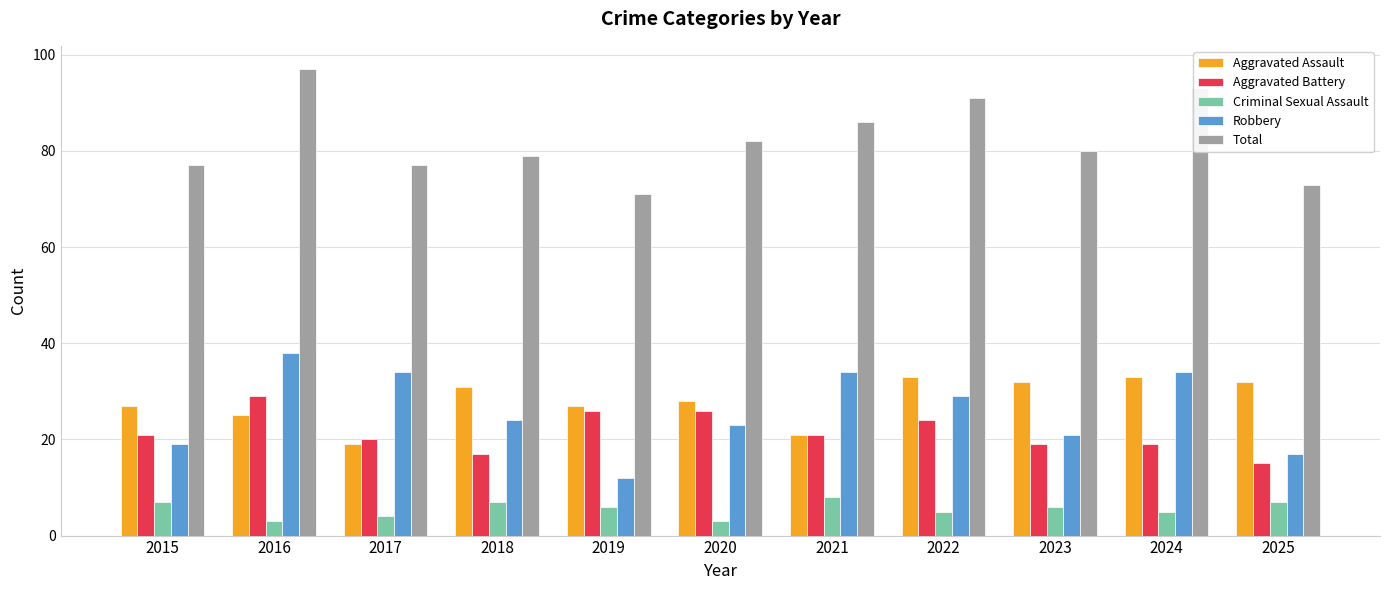

What are all the series names shown in the legend?

Aggravated Assault, Aggravated Battery, Criminal Sexual Assault, Robbery, Total